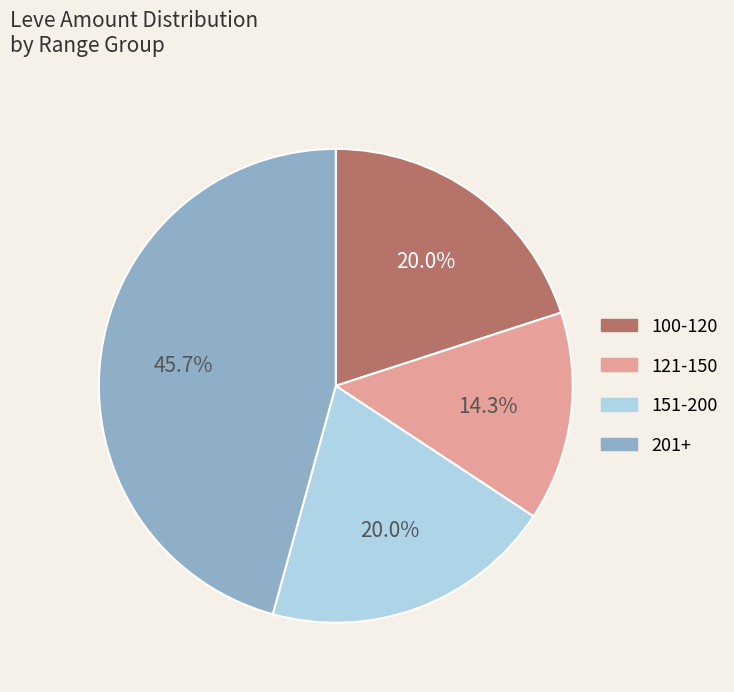

Does any single category account for the majority?

No